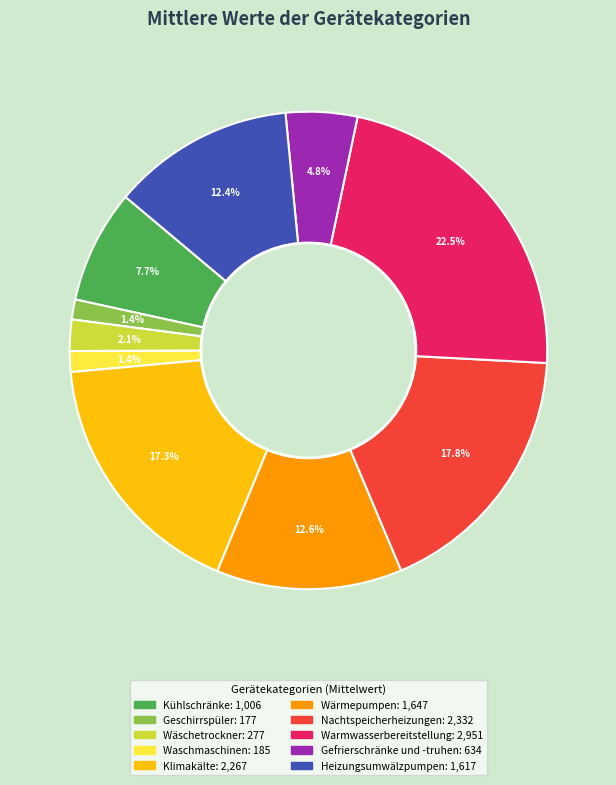

How many slices are in this pie chart?

10